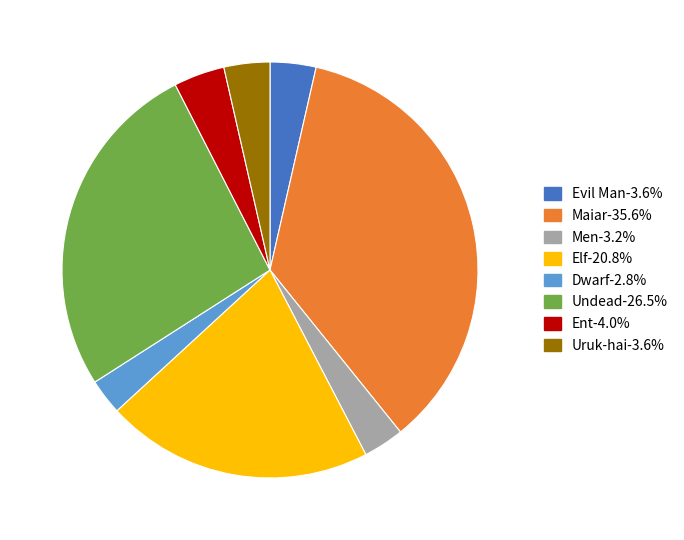

Is there a majority slice in this chart?

No